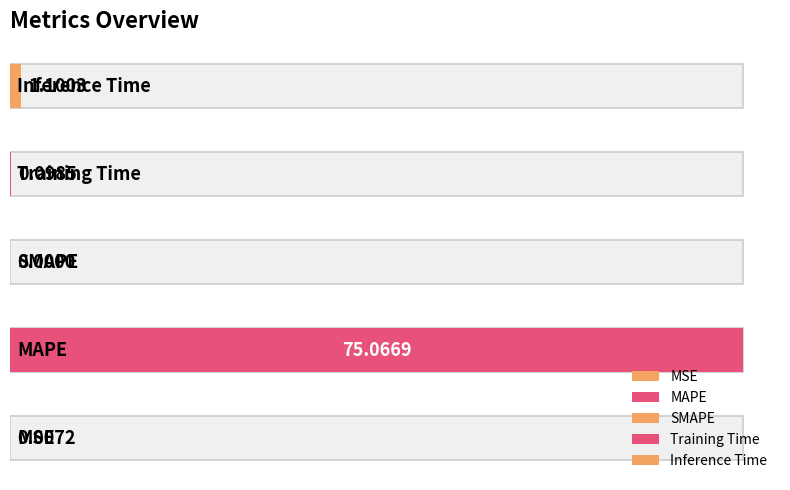

Does the chart contain any negative values?

No